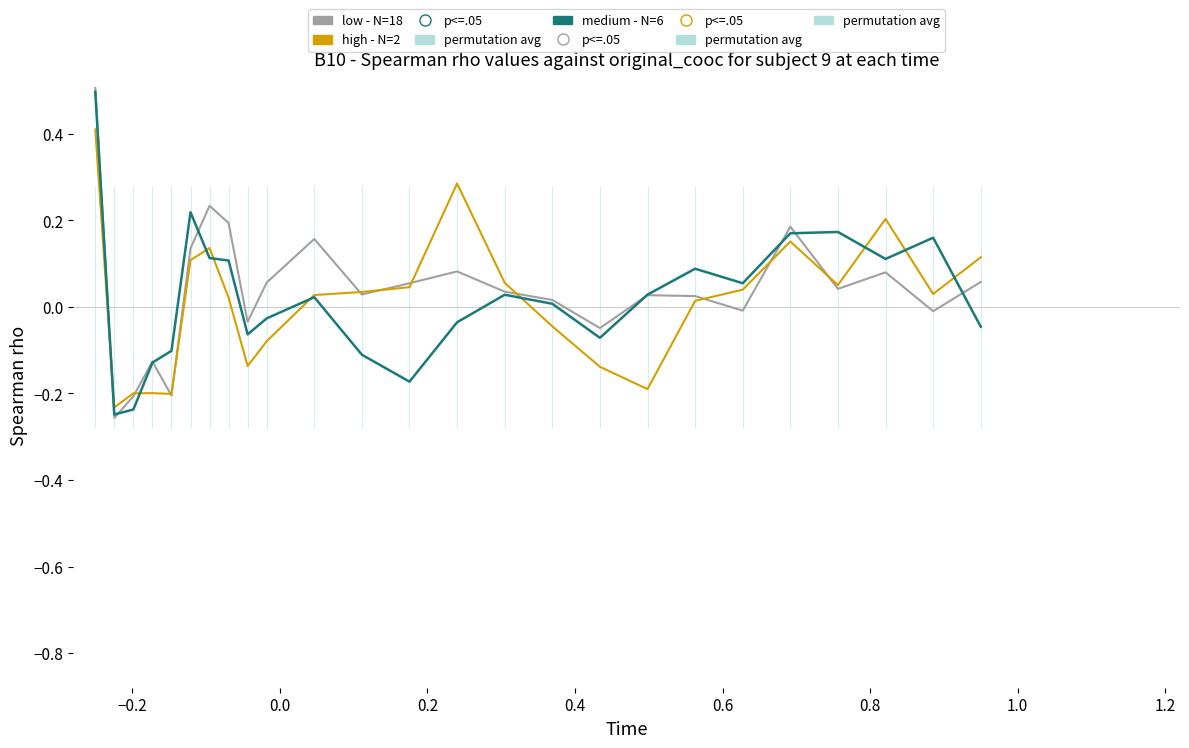

Reading left to right, what are all the values shown in this chart?

low - N=18: 0.5	-0.3	-0.2	-0.1	-0.2	0.1	0.2	0.2	-0.0	0.1	0.2	0.0	0.1	0.1	0.0	0.0	-0.0	0.0	0.0	-0.0	0.2	0.0	0.1	-0.0	0.1
medium - N=6: 0.5	-0.2	-0.2	-0.1	-0.1	0.2	0.1	0.1	-0.1	-0.0	0.0	-0.1	-0.2	-0.0	0.0	0.0	-0.1	0.0	0.1	0.1	0.2	0.2	0.1	0.2	-0.0
high - N=2: 0.4	-0.2	-0.2	-0.2	-0.2	0.1	0.1	0.0	-0.1	-0.1	0.0	0.0	0.0	0.3	0.1	-0.0	-0.1	-0.2	0.0	0.0	0.2	0.1	0.2	0.0	0.1